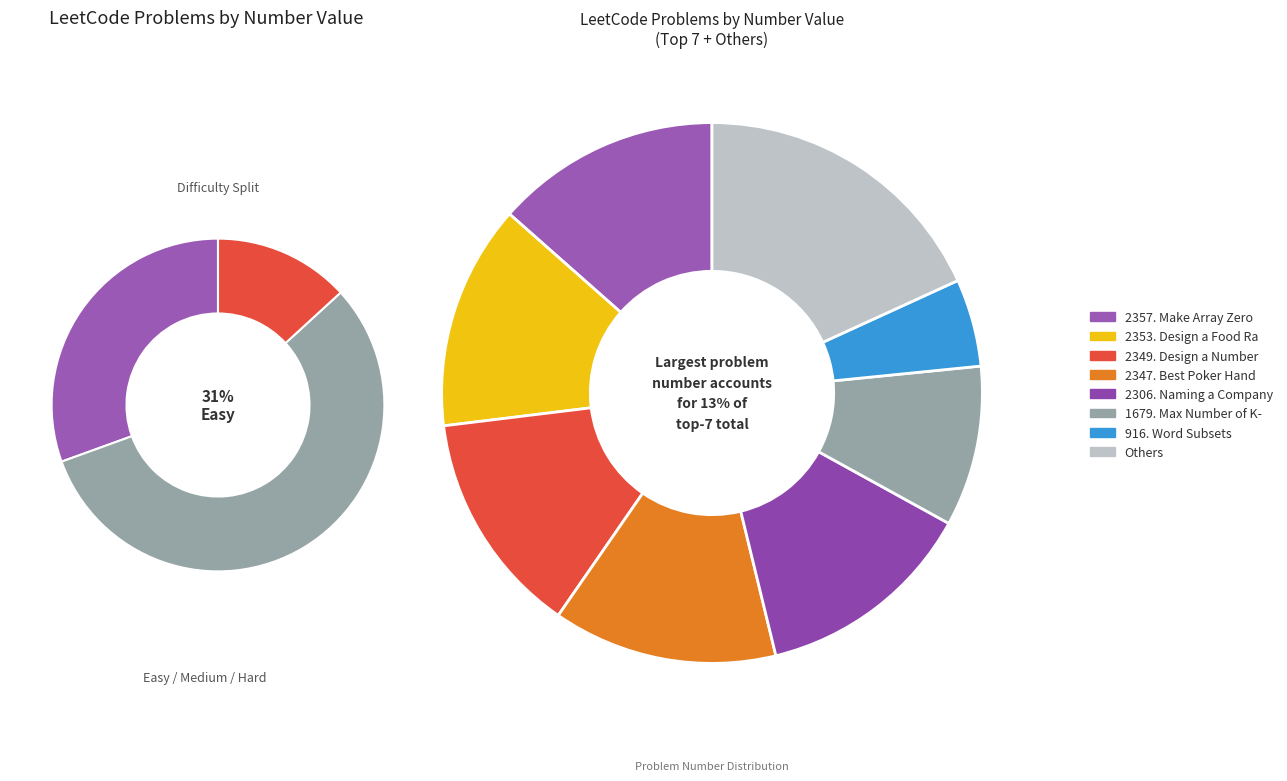

What is the change in value from 2349. Design a Number Container System to 916. Word Subsets?

-1433